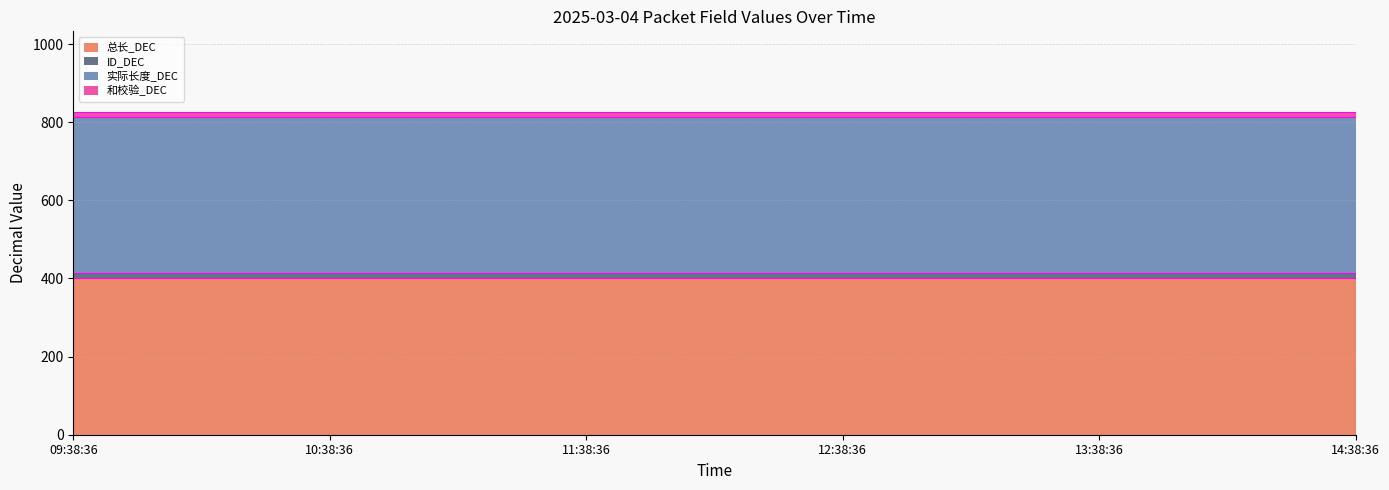

What is the value of the 和校验_DEC point at the 2nd from the left?

13